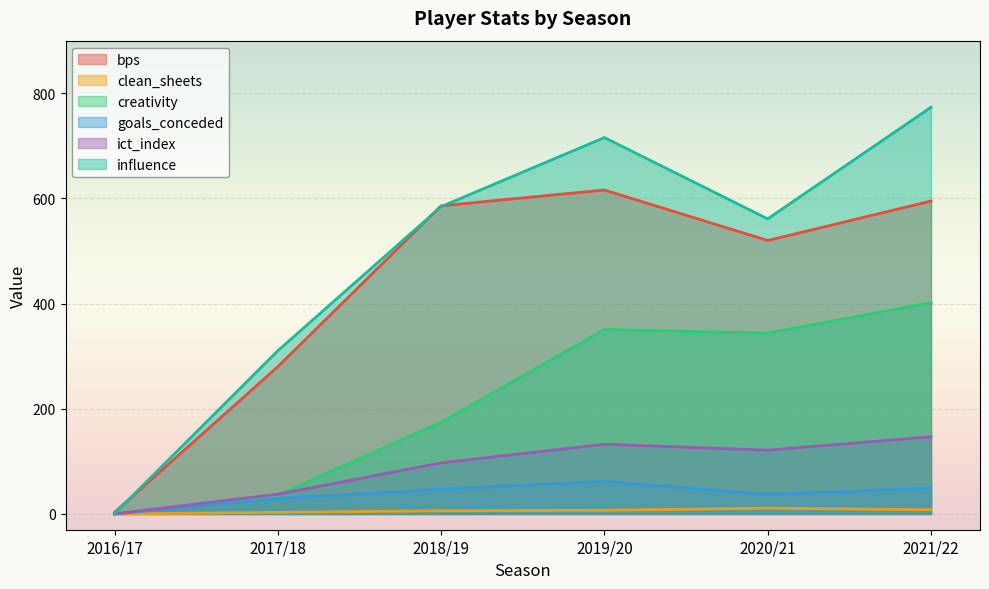

What is the difference between the goals_conceded values at 2021/22 and 2019/20?

13.0